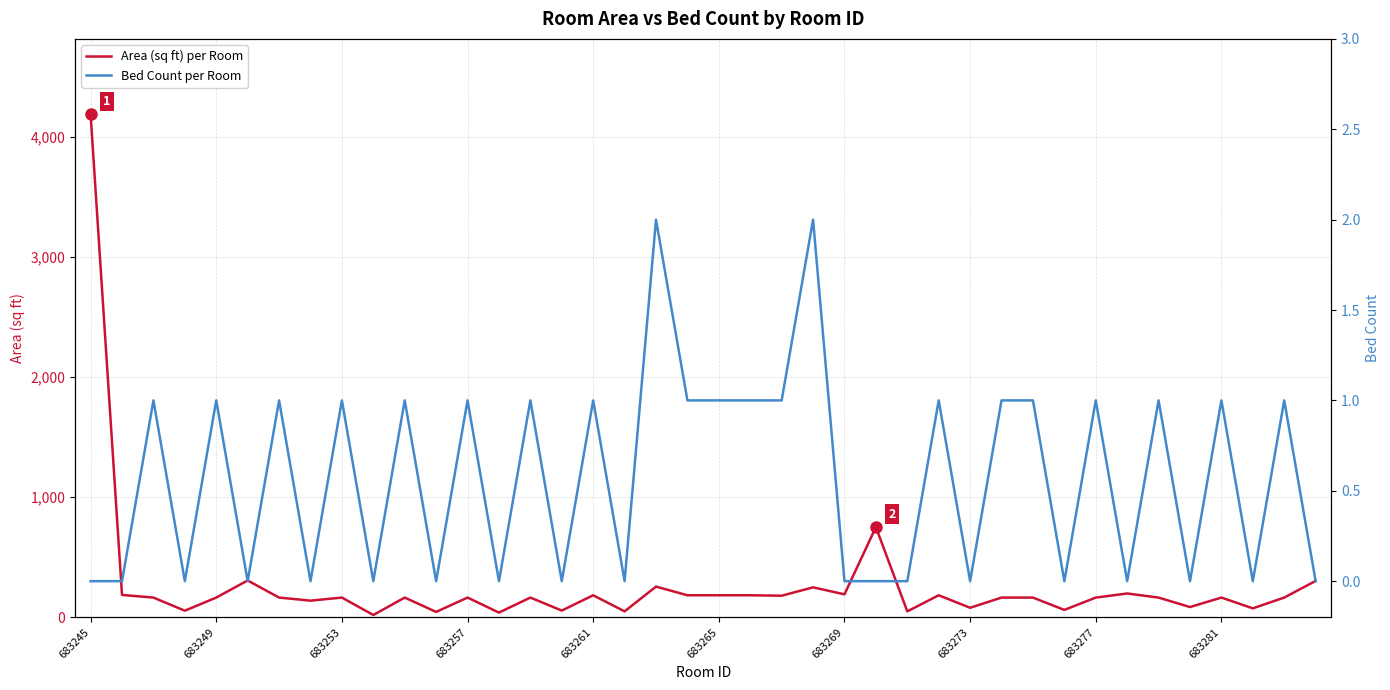

Rank the series at 11 from highest to lowest value.

Area (sq ft) per Room, Bed Count per Room